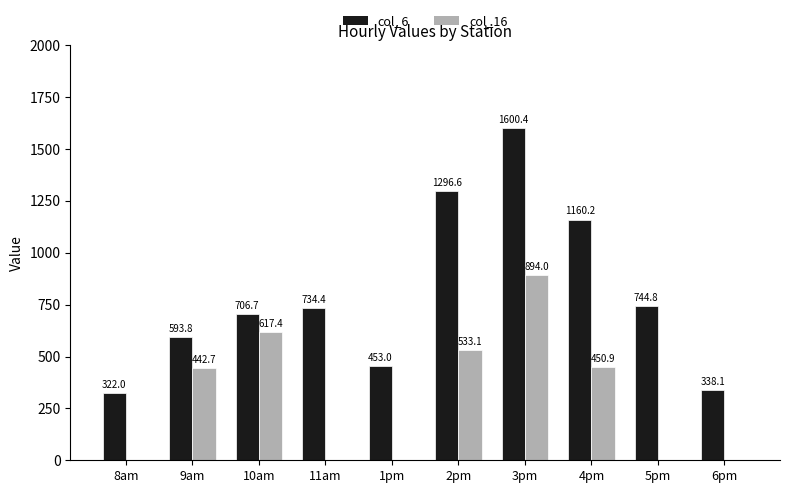

How many series are shown in this chart?

2